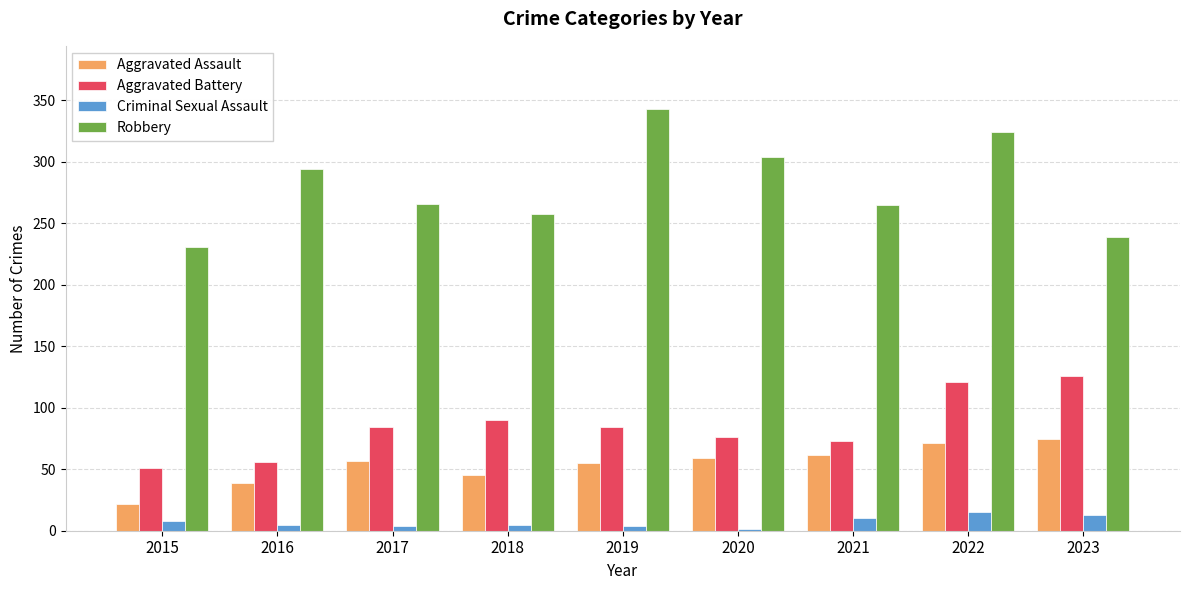

Which series changed the most between 2018 and 2022?

Robbery